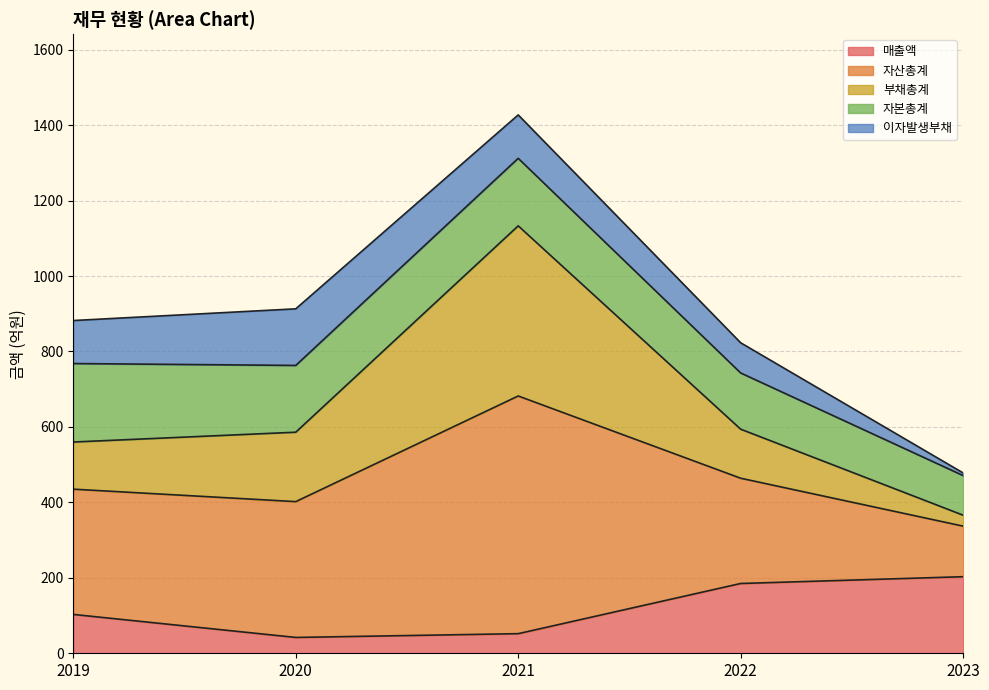

What is the minimum value for 매출액?

42